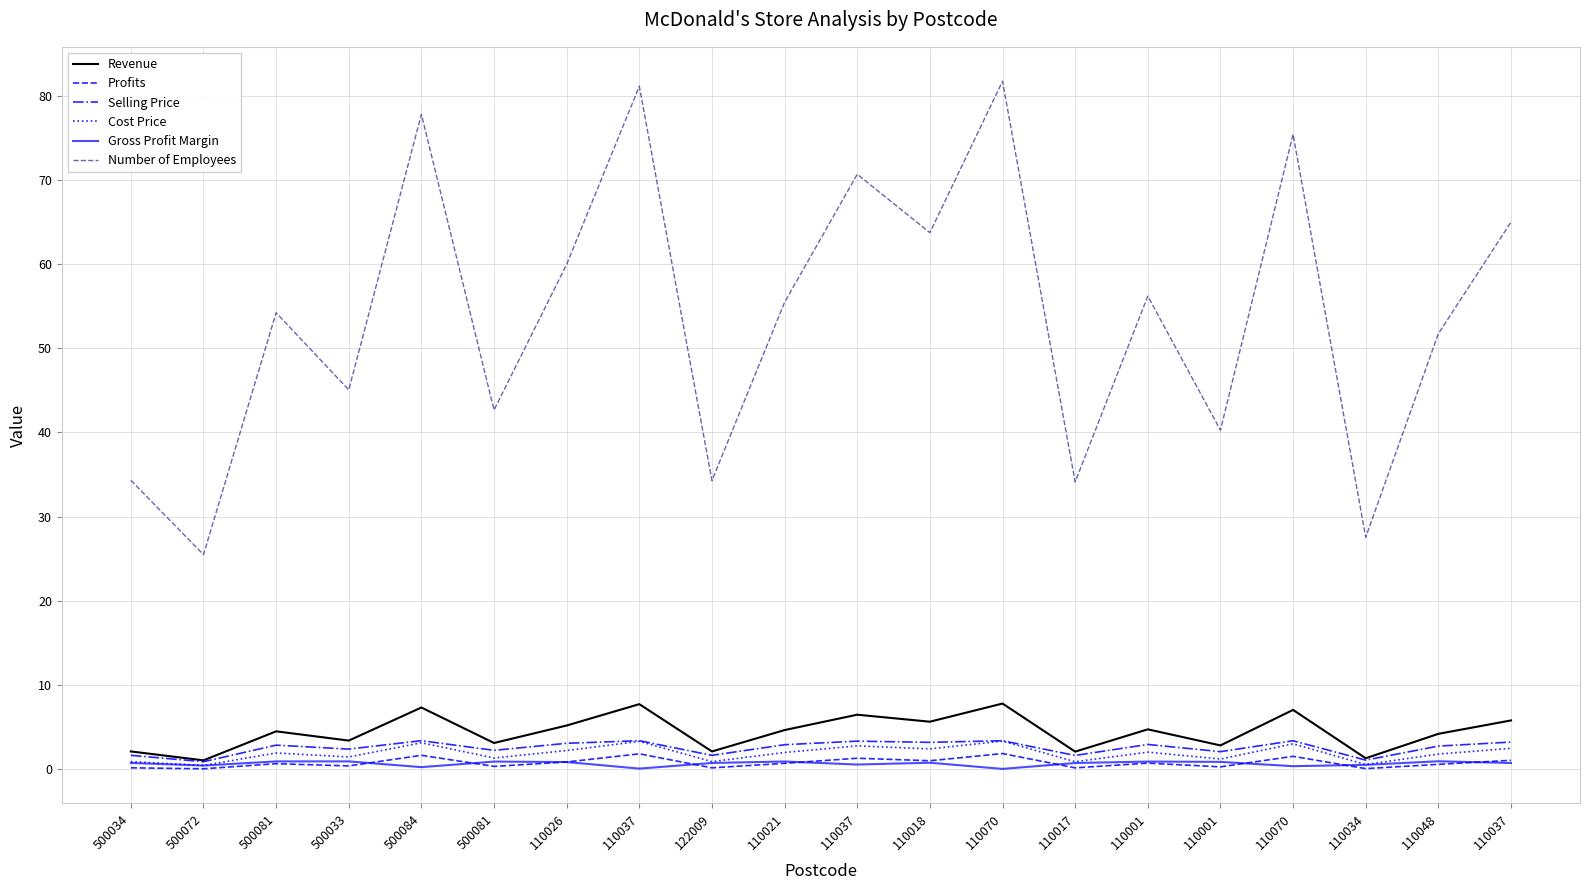

Does the chart display data point markers on the line(s)?

No